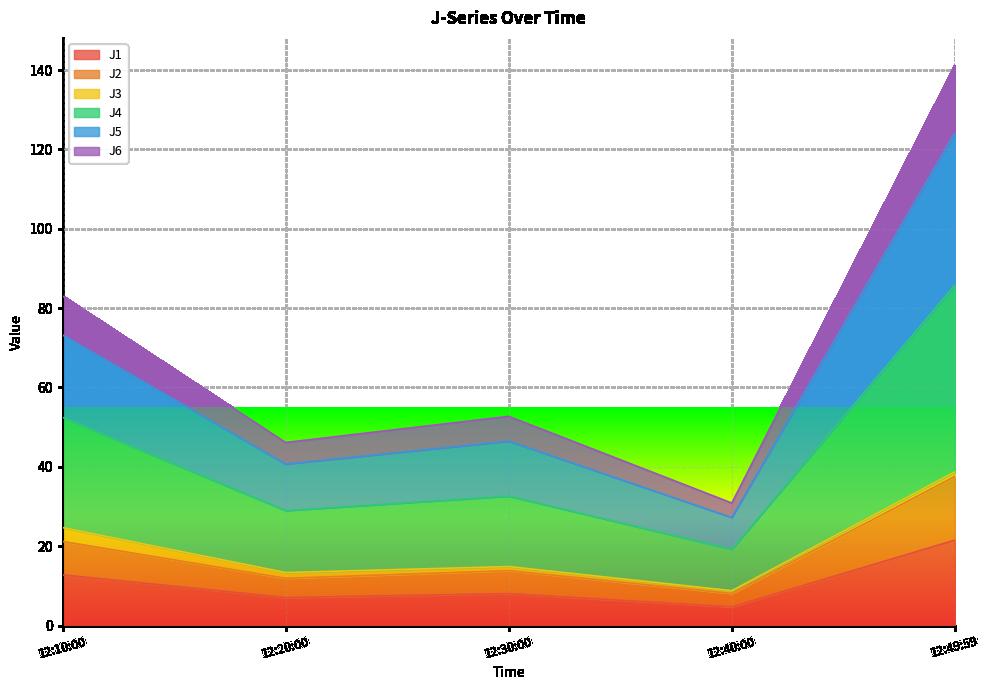

What is the lowest value of the J1 series?

4.7